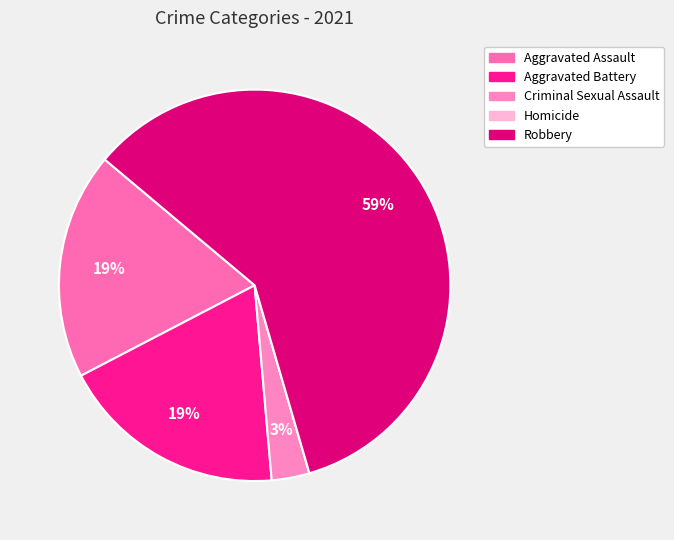

True or false: Homicide accounts for 1% of the total.

False